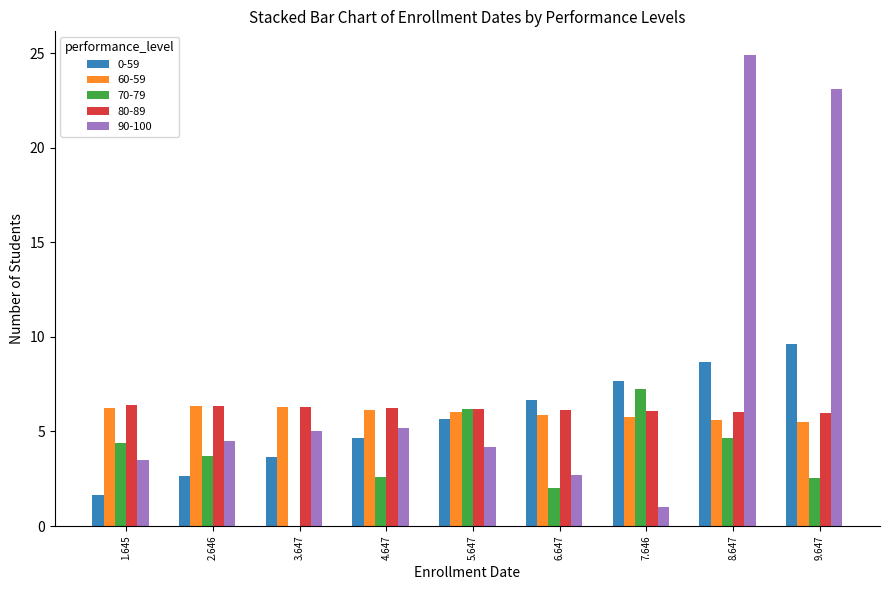

Between 3.647 and 4.647, which series saw the biggest shift?

70-79